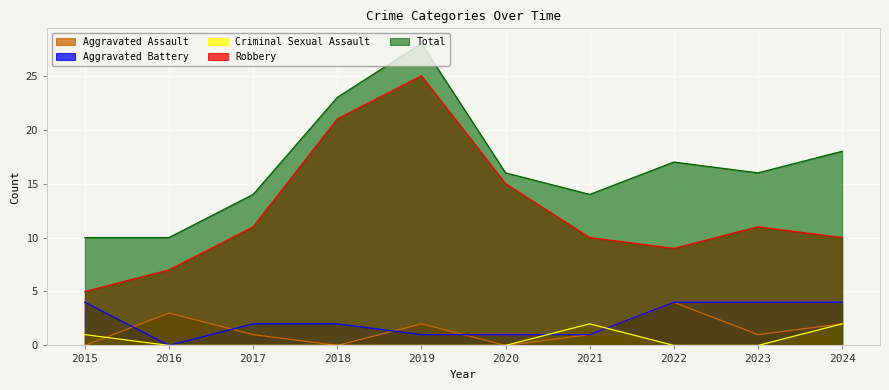

Does the chart display data point markers on the line(s)?

No